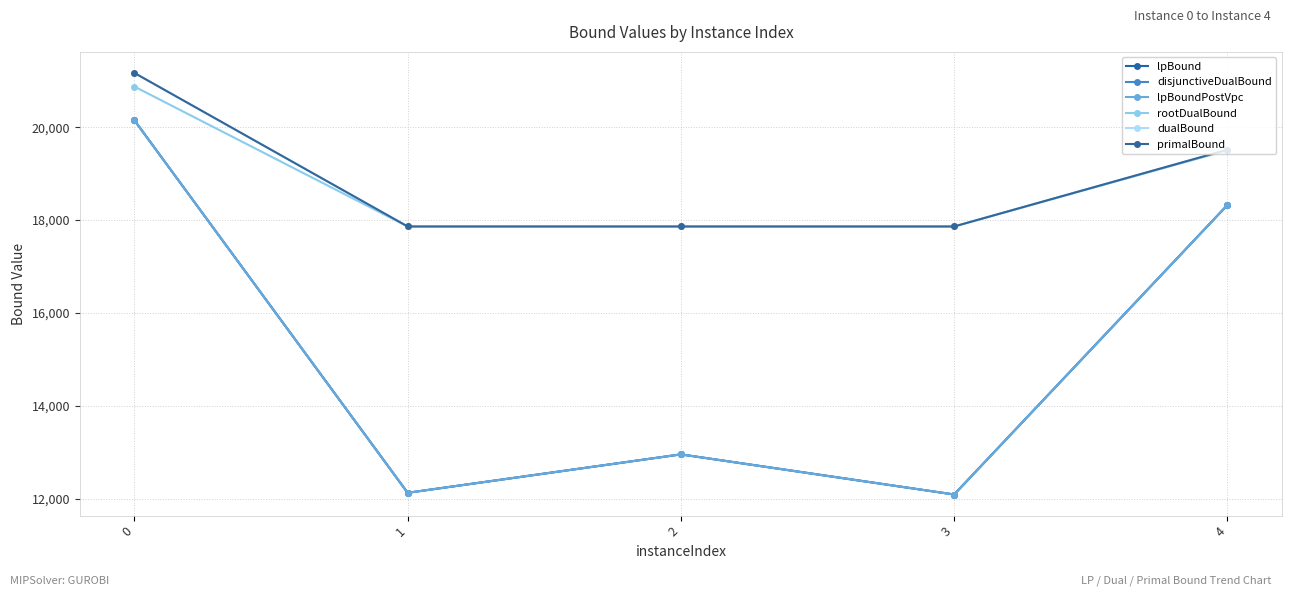

Does the chart have visible grid lines?

Yes